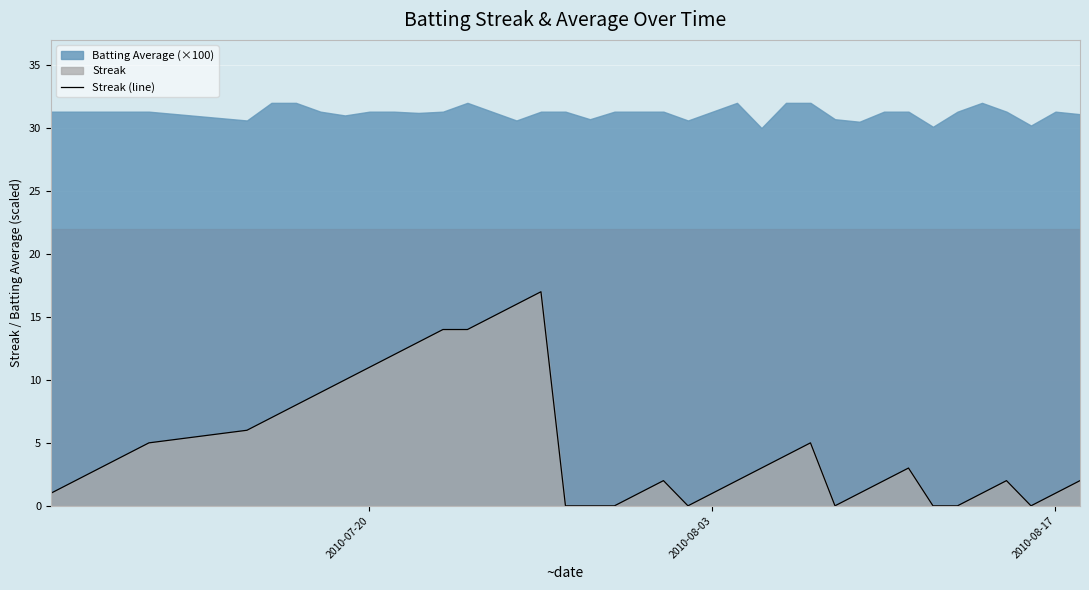

What is the value of the 37th point from the left?

2